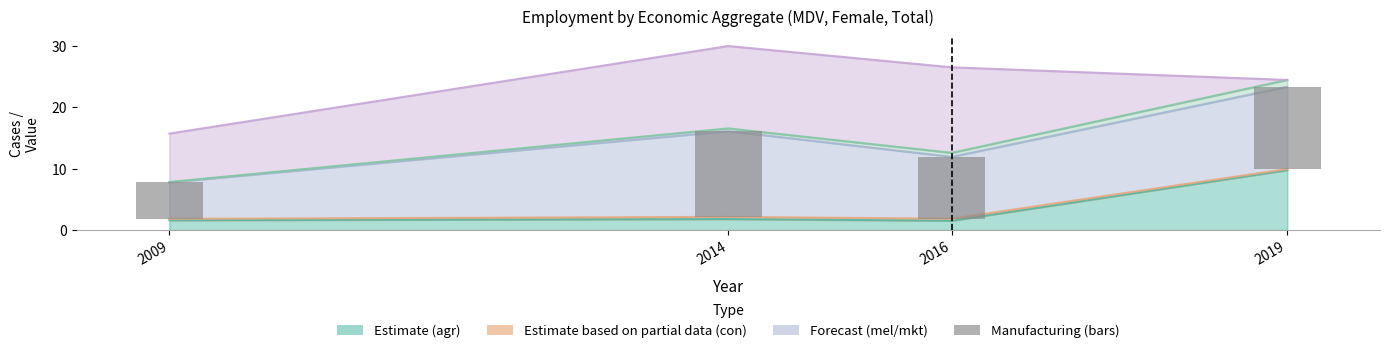

Between 2016 and 2019, which is larger?

2019